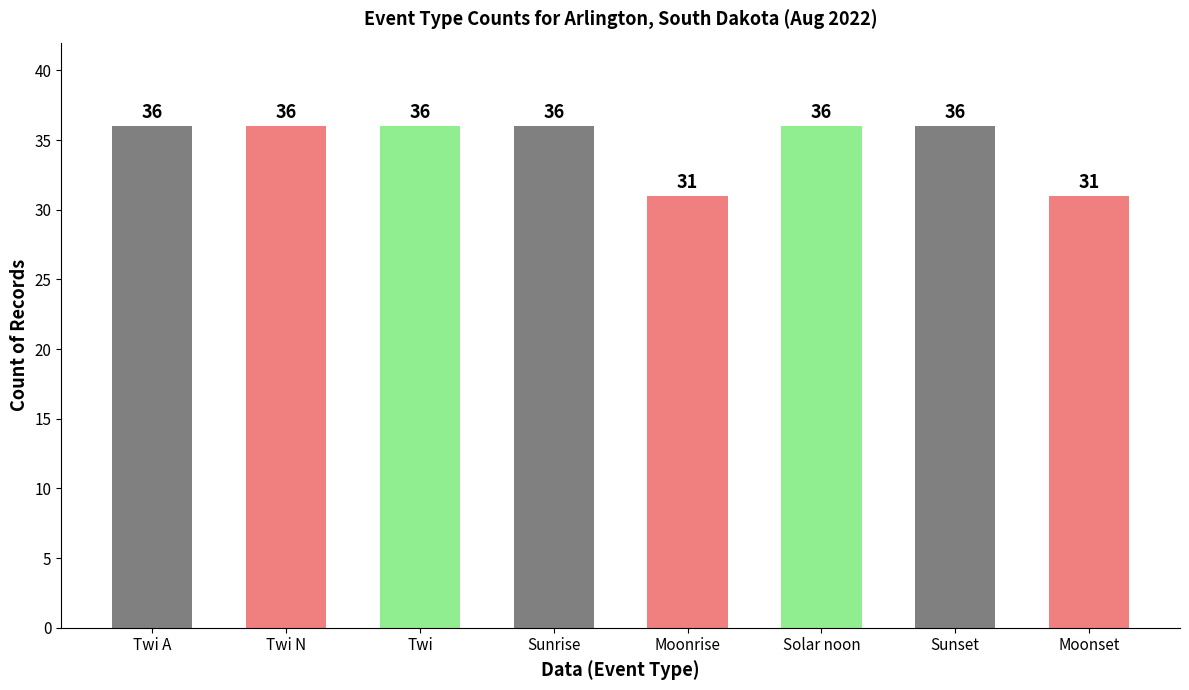

What is the greatest value displayed?

36